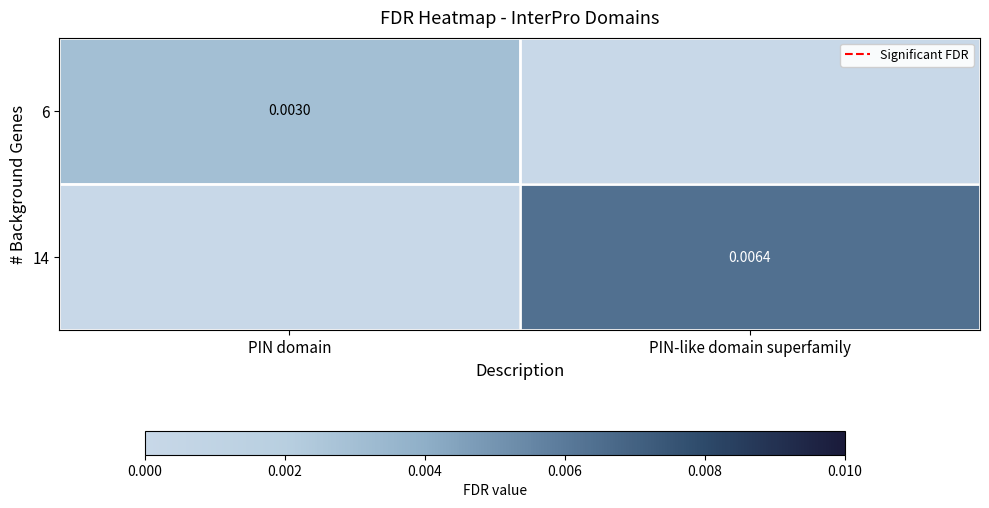

List the labels in order of 14 value, largest first.

PIN-like domain superfamily, PIN domain